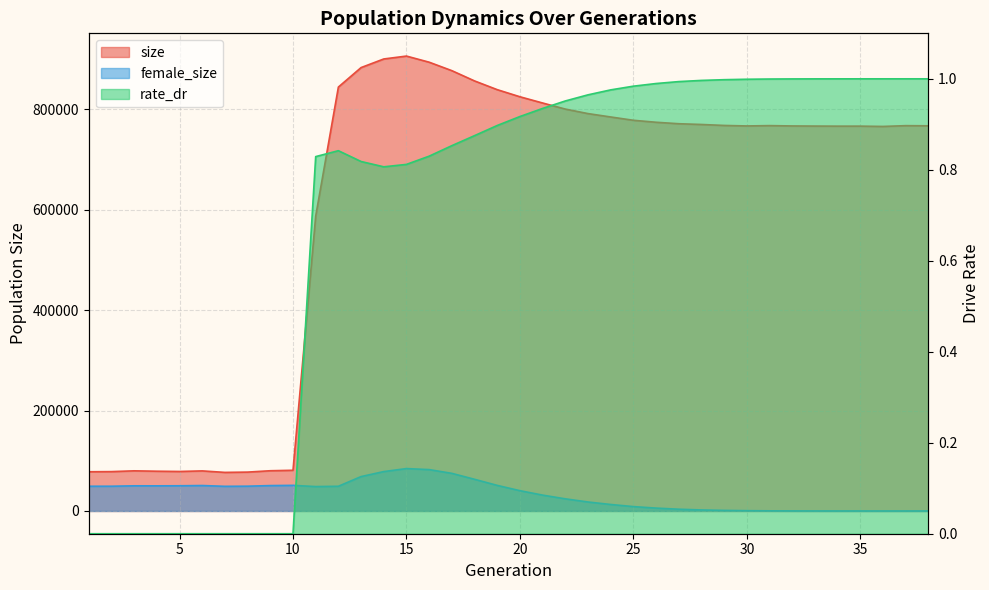

True or false: size and female_size cross at least once.

False